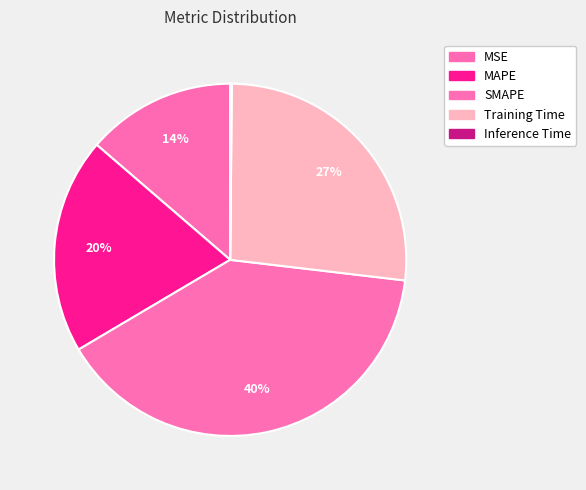

What percentage is the SMAPE slice, to the nearest percent?

40%